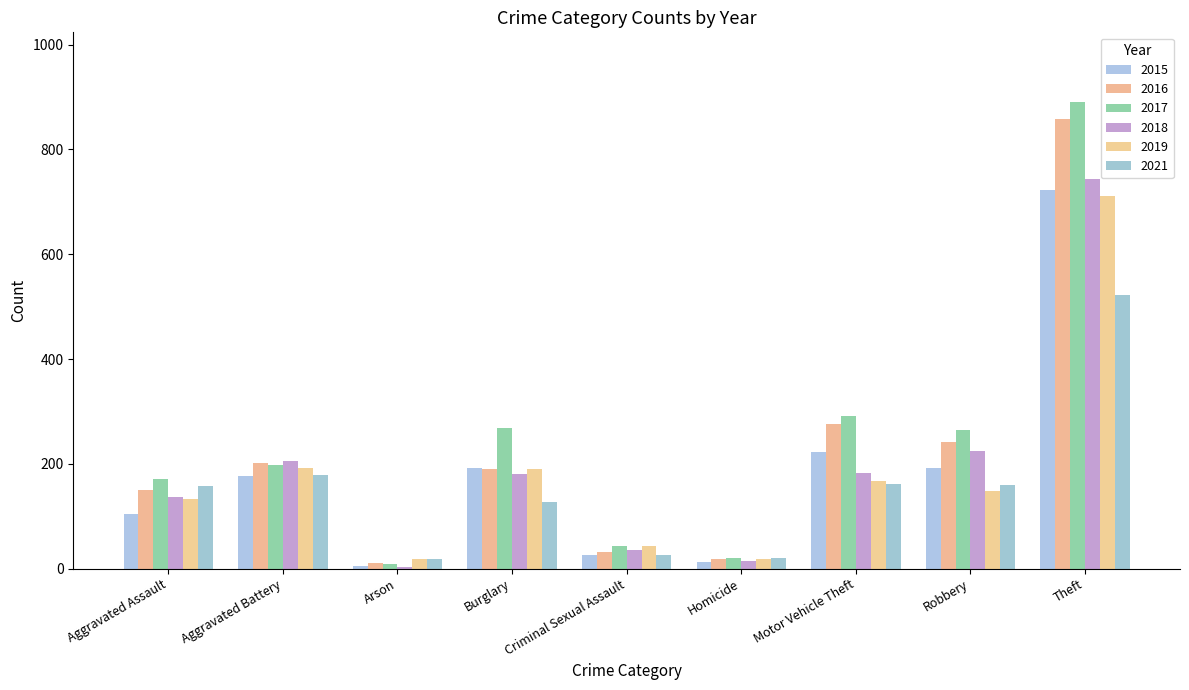

At how many categories does at least one series exceed 830?

1